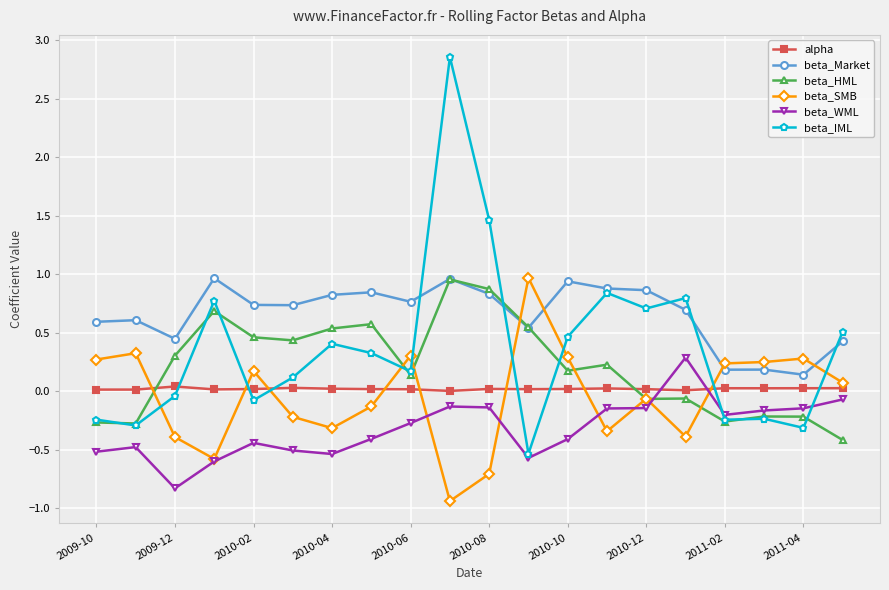

True or false: beta_IML and alpha cross at least once.

True